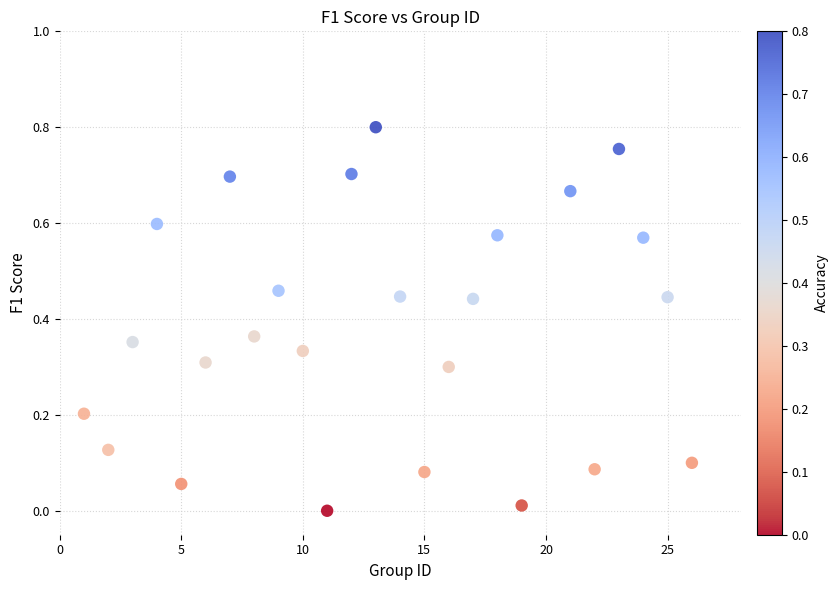

What is the range of X values (max minus min)?

25.0